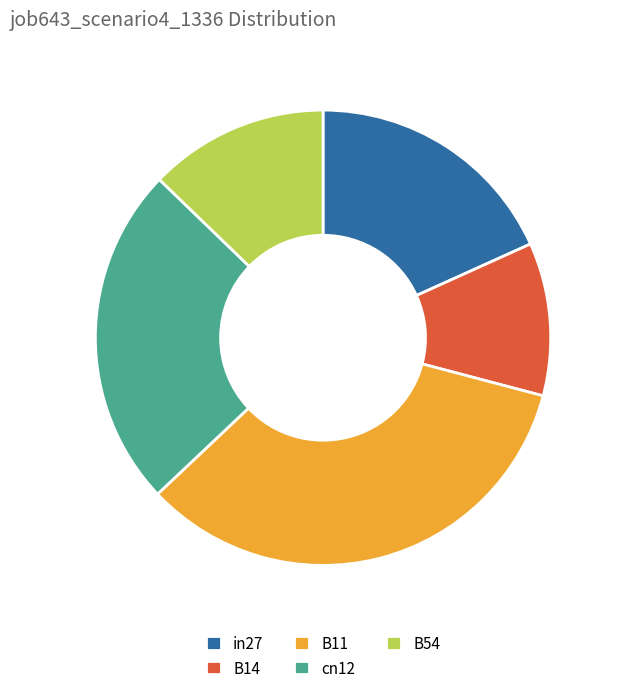

Do B54 and B11 together represent more than half of the pie?

No